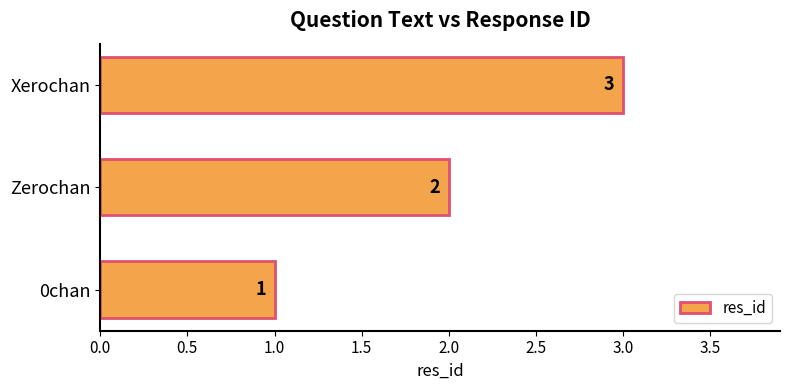

List the labels in order of value, largest first.

Xerochan, Zerochan, 0chan